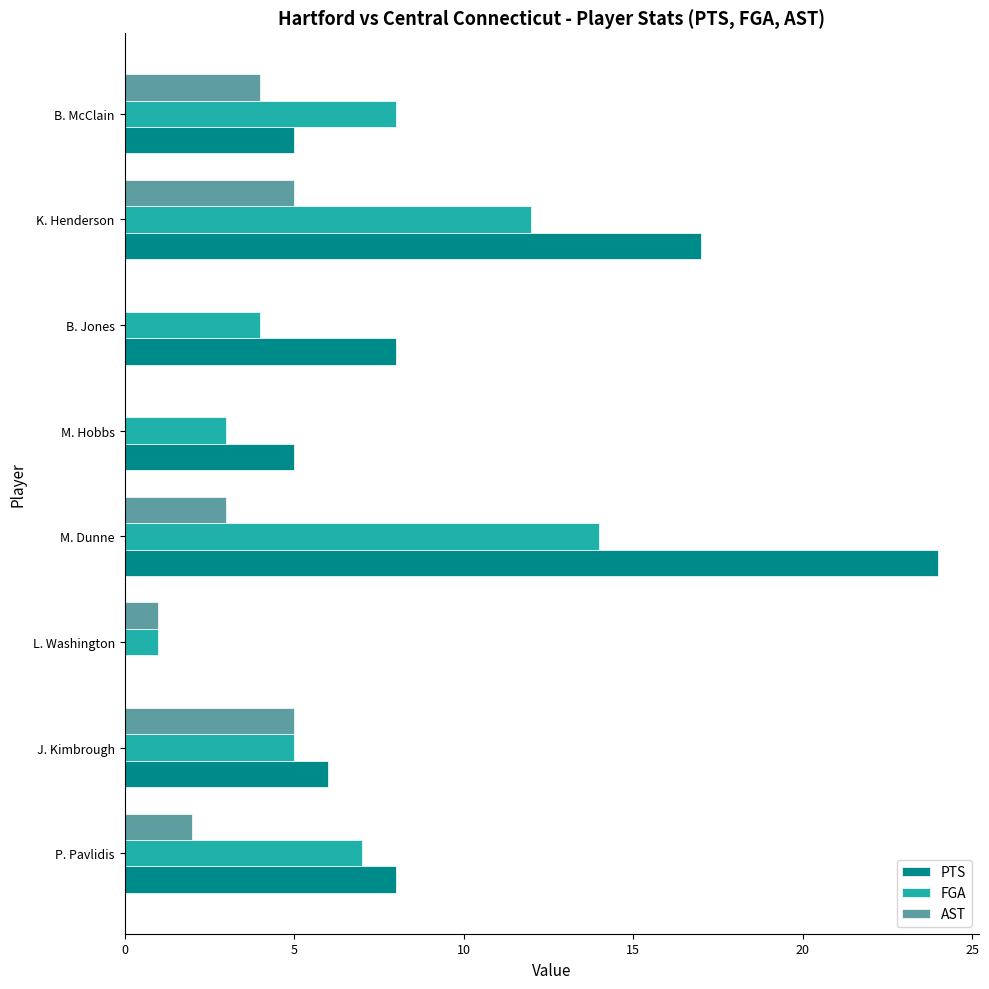

What is the sum of all AST values?

20